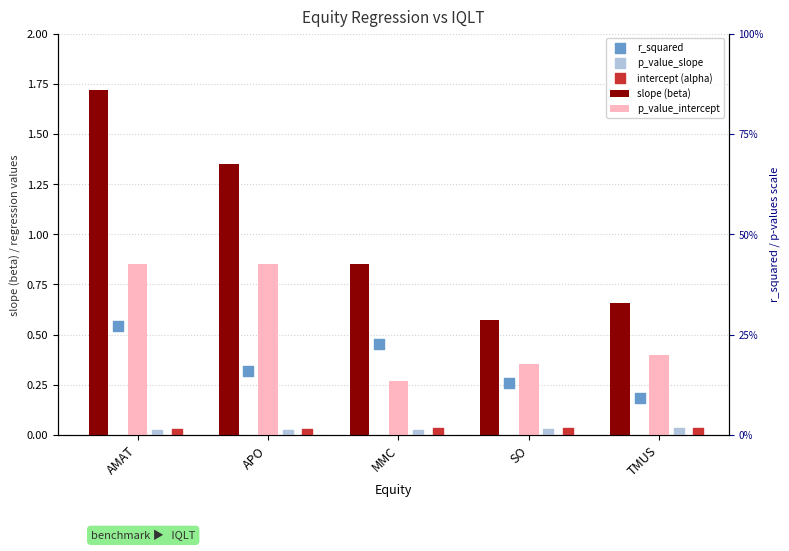

What are all the series names shown in the legend?

slope (beta), p_value_intercept, r_squared, p_value_slope, intercept (alpha)